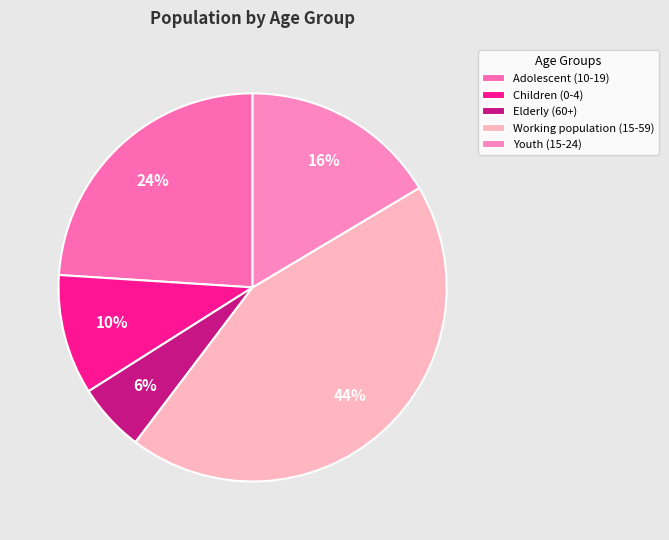

Rank the categories by value from highest to lowest.

Working population (15-59), Adolescent (10-19), Youth (15-24), Children (0-4), Elderly (60+)